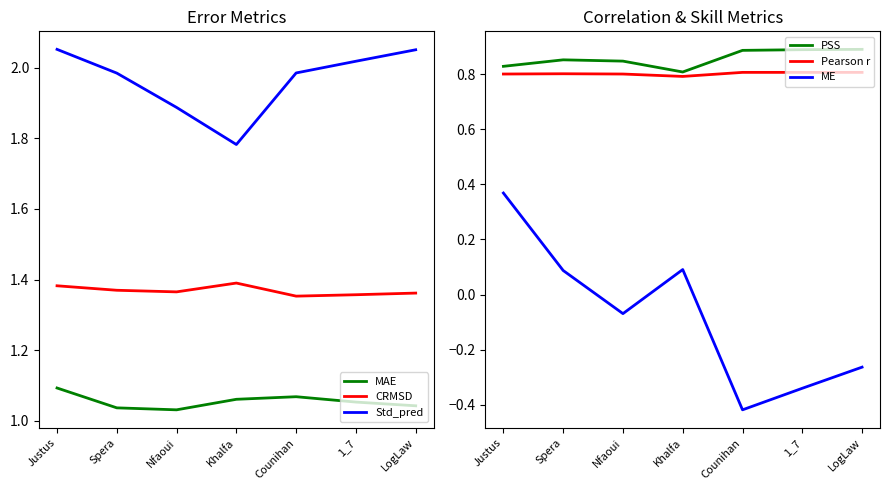

Rank the categories by MAE value from lowest to highest.

Nfaoui, Spera, LogLaw, 1_7, Khalfa, Counihan, Justus